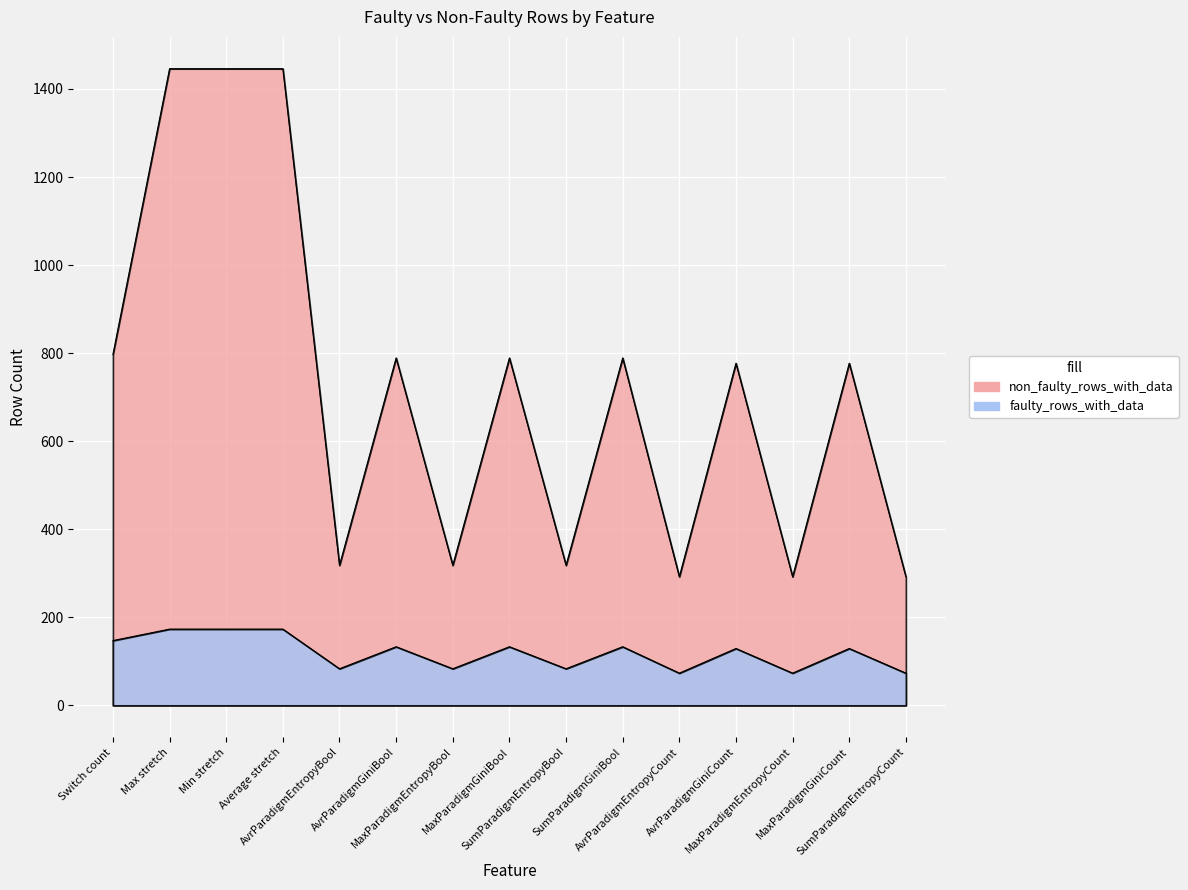

True or false: faulty_rows_with_data has a value of 148 at MaxParadigmEntropyBool.

False